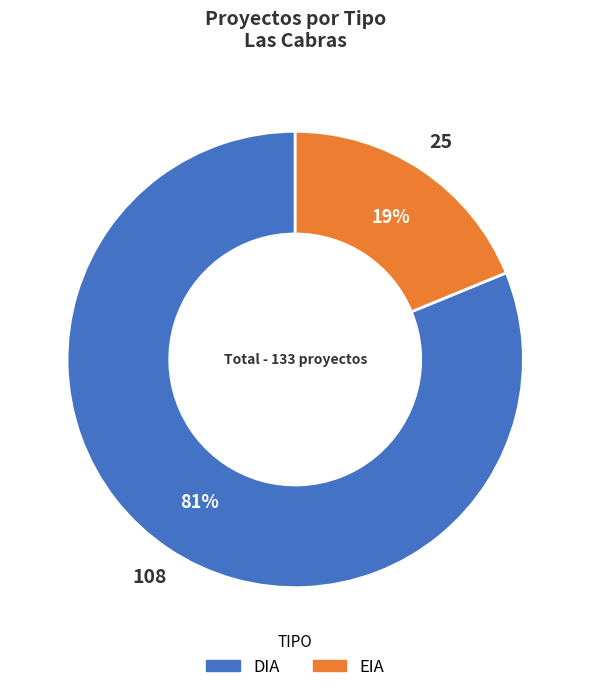

Do EIA and DIA together represent more than half of the pie?

Yes